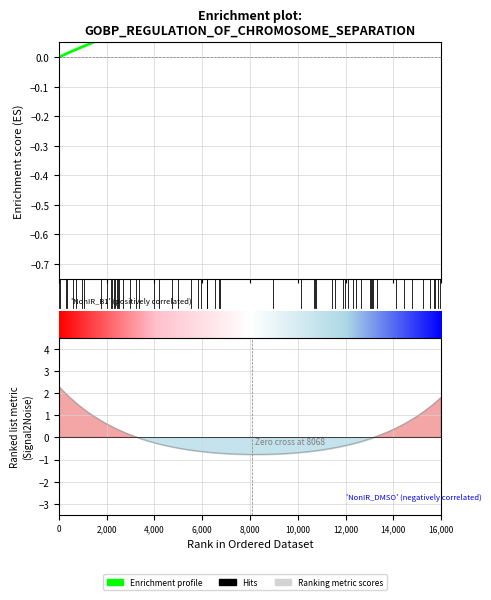

What is the difference between the maximum and minimum values?

0.7